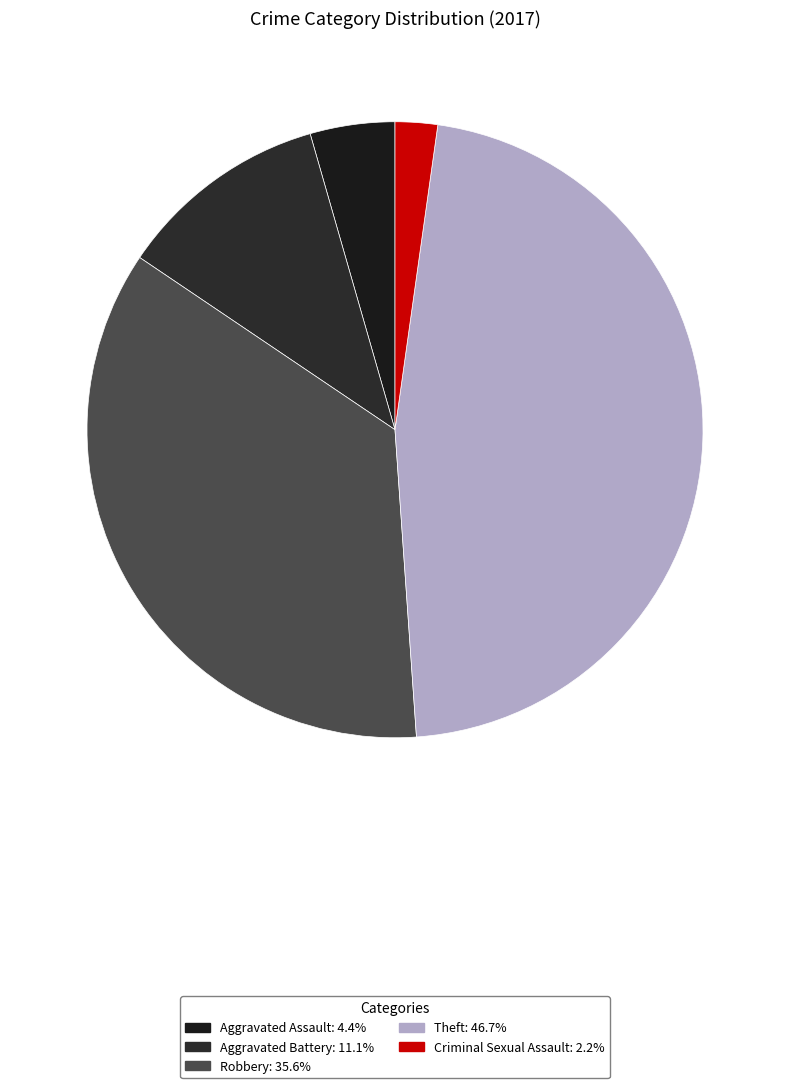

To the nearest percent, what portion does Theft represent?

47%